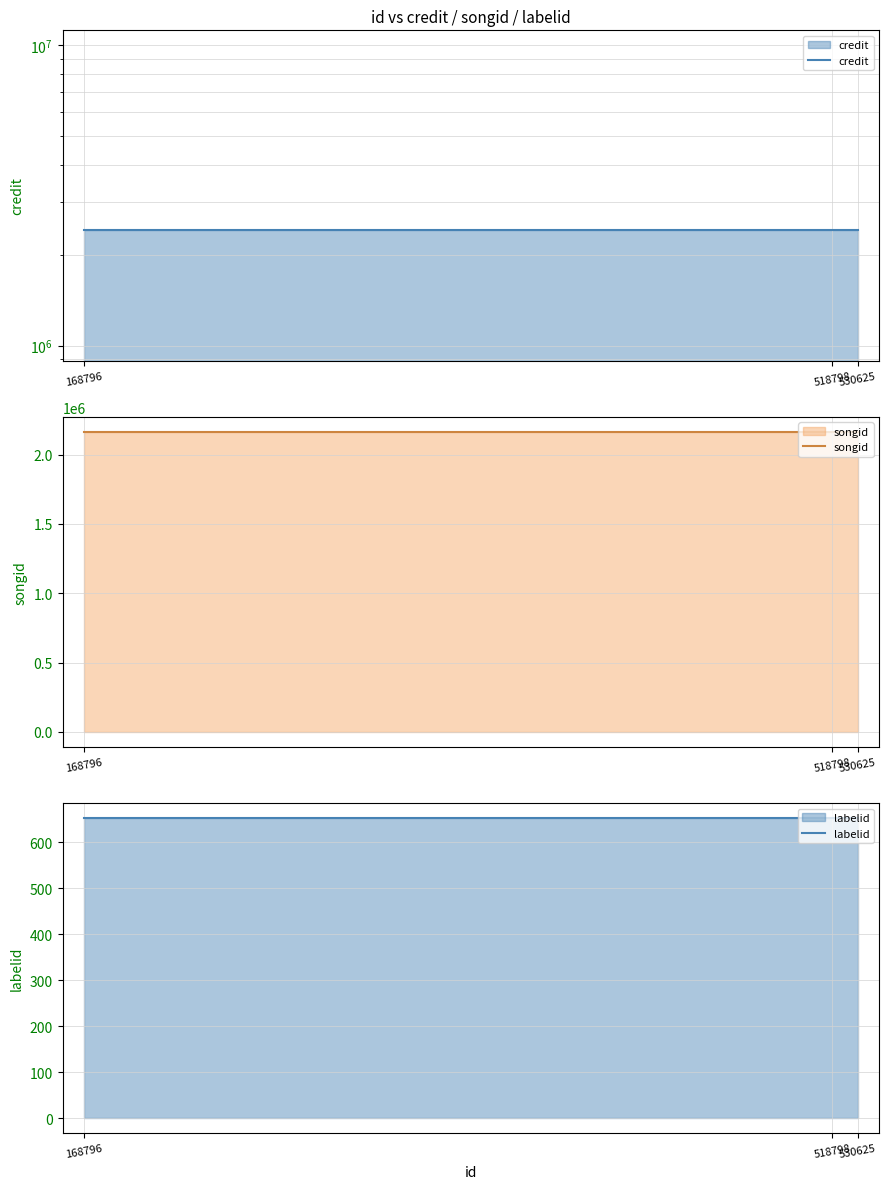

At how many categories does at least one series exceed 660235?

3